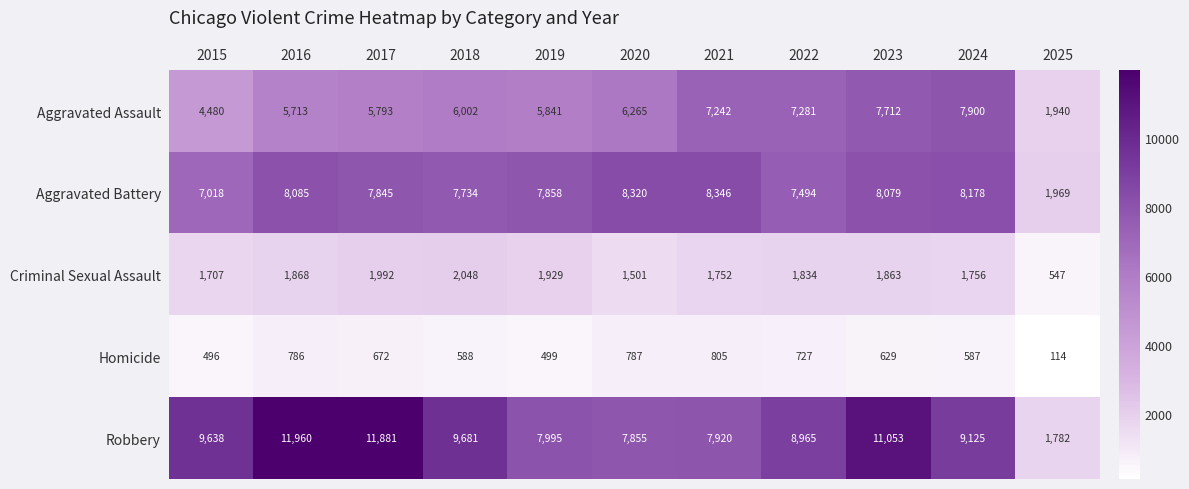

What value does the Robbery series have at 2016?

11960